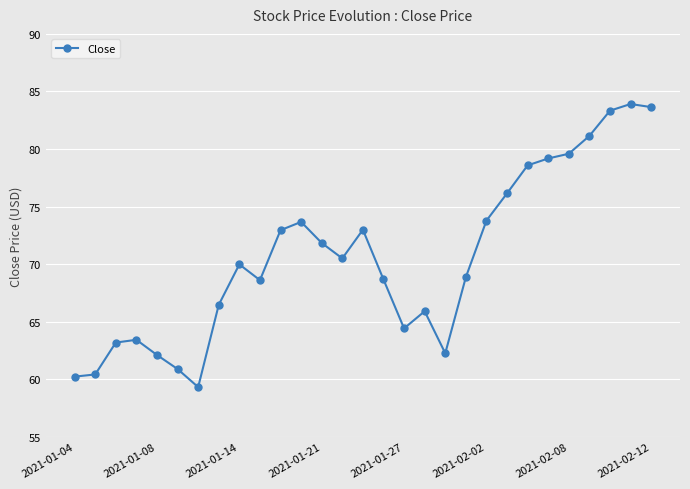

What is the value of the 7th point from the left?

59.3